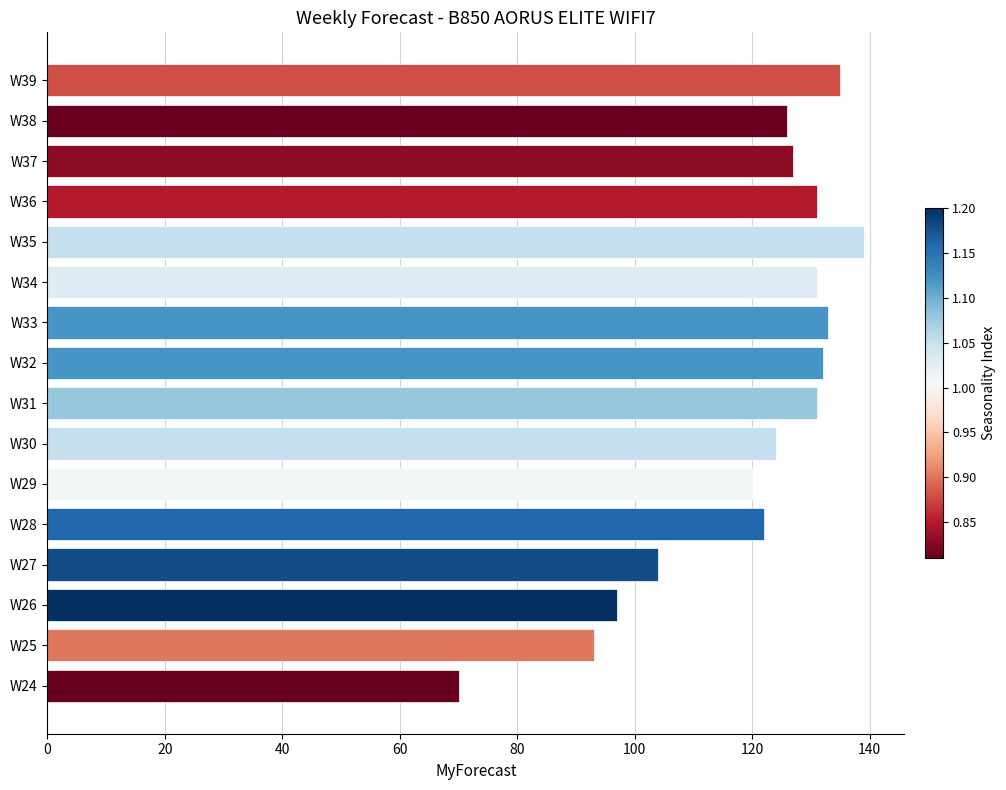

Read the value at W28, to the nearest 5.

120